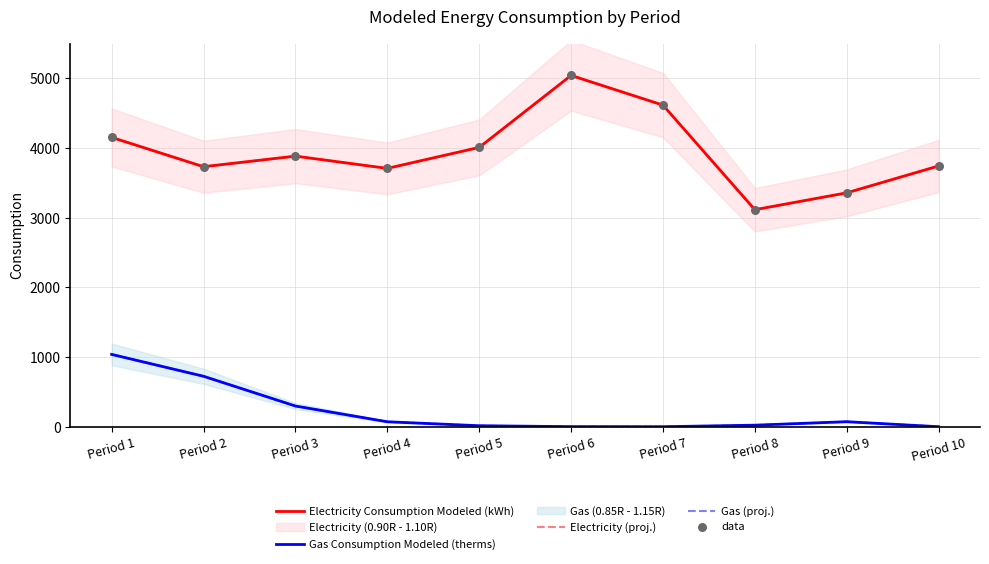

At how many categories does at least one series exceed 3014?

10